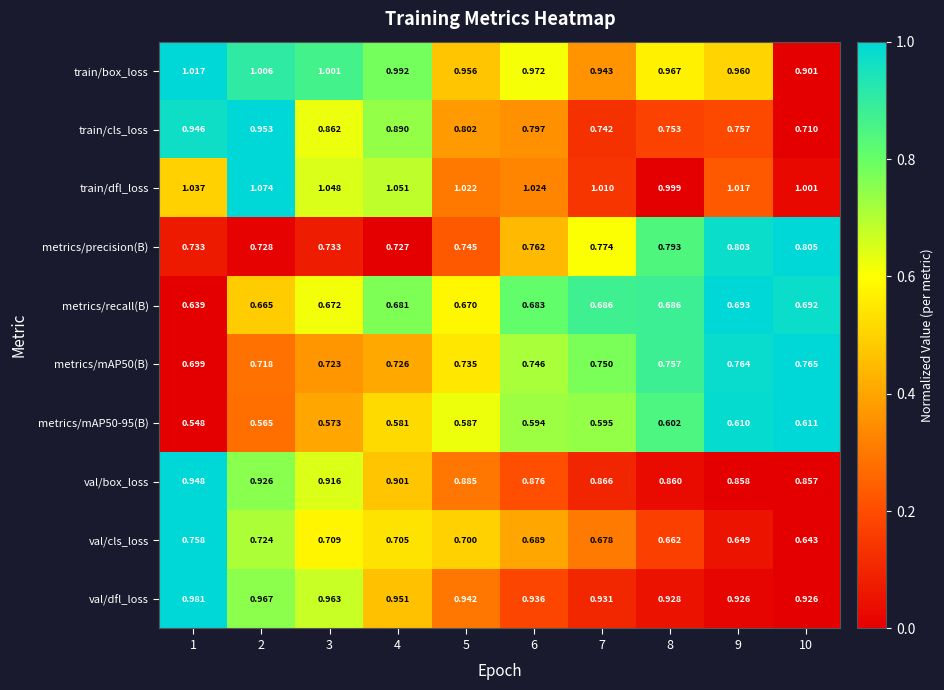

List the series in order of their peak value, lowest first.

metrics/mAP50-95(B), metrics/recall(B), val/cls_loss, metrics/mAP50(B), metrics/precision(B), val/box_loss, train/cls_loss, val/dfl_loss, train/box_loss, train/dfl_loss